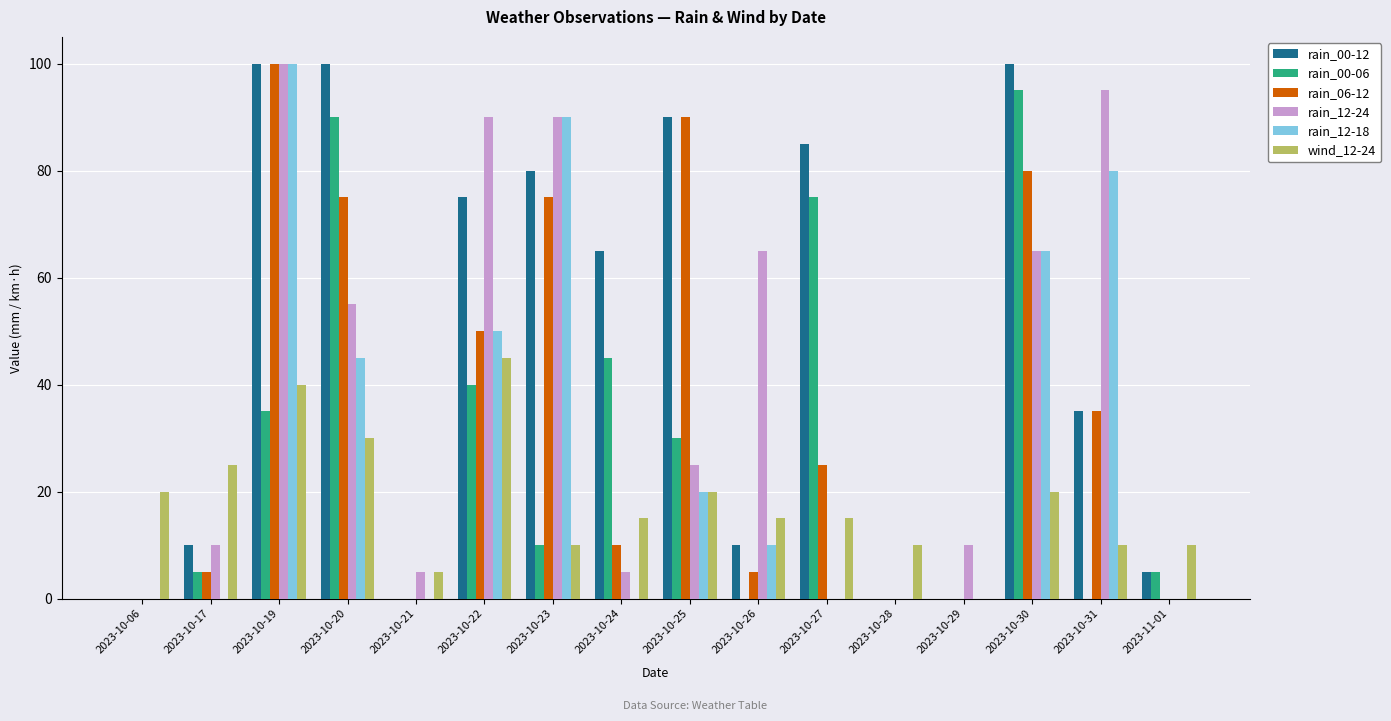

At which label does wind_12-24 reach its peak?

2023-10-22